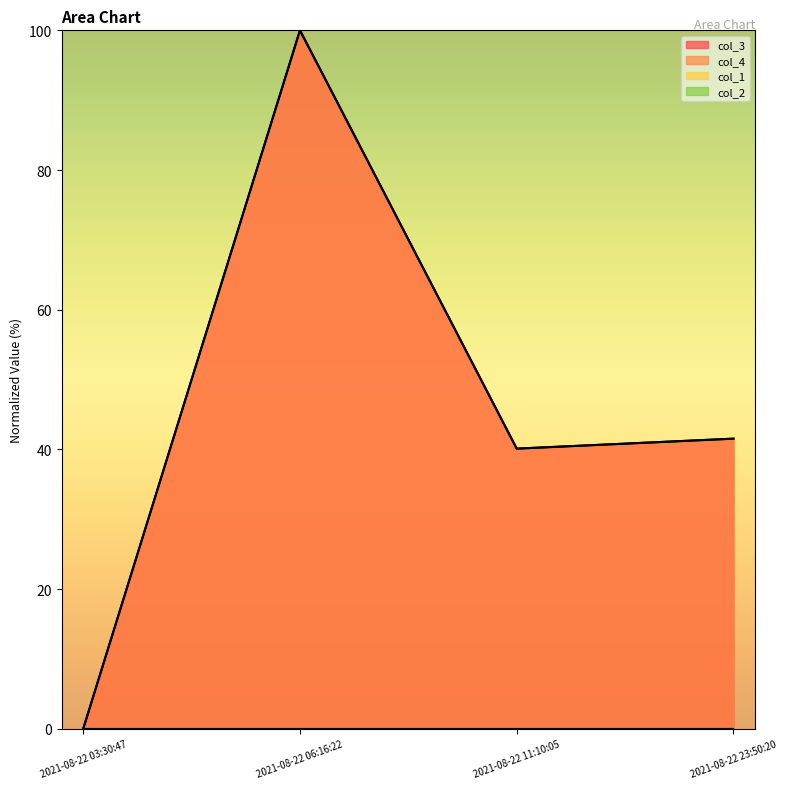

At which category does col_4 reach its first local valley?

2021-08-22 11:10:05